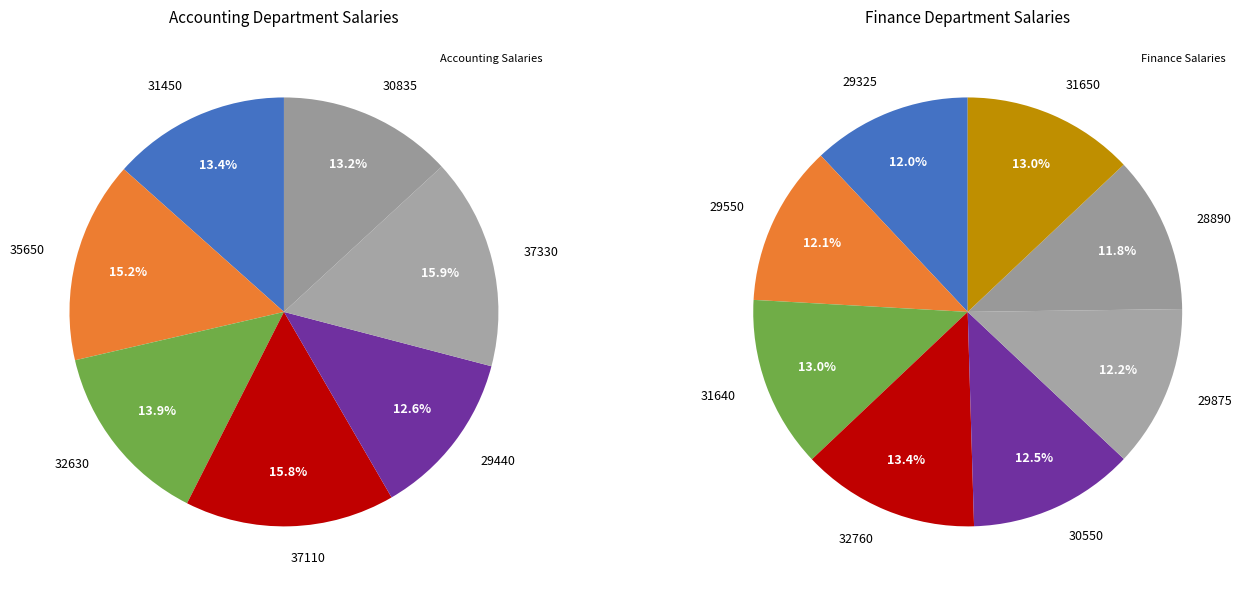

Rank the categories by value from highest to lowest.

37330, 37110, 35650, 32630, 31450, 30835, 29440